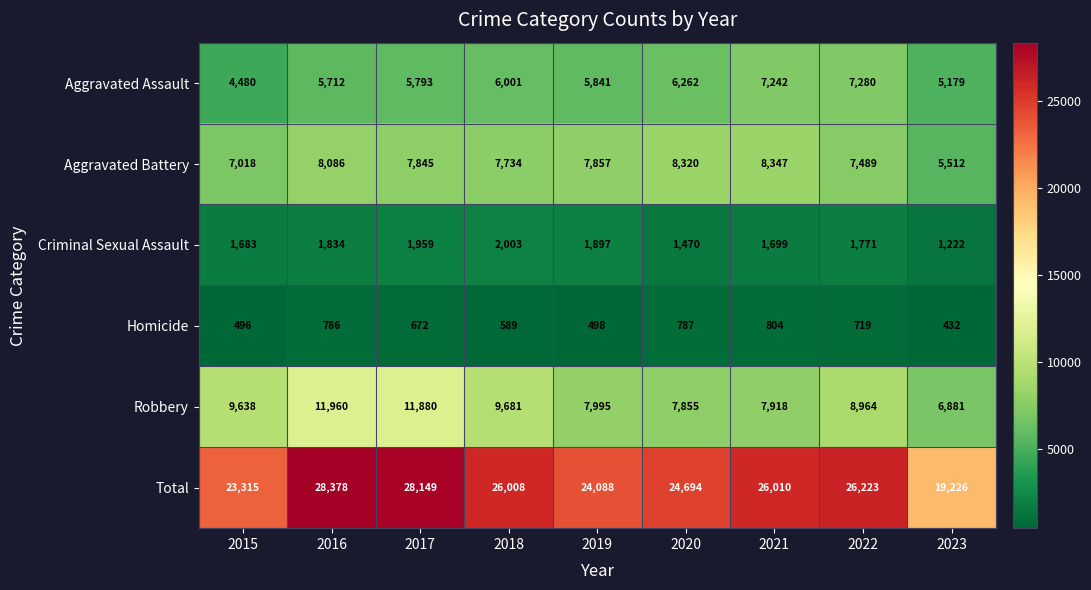

What is the average value of the Robbery series?

9197